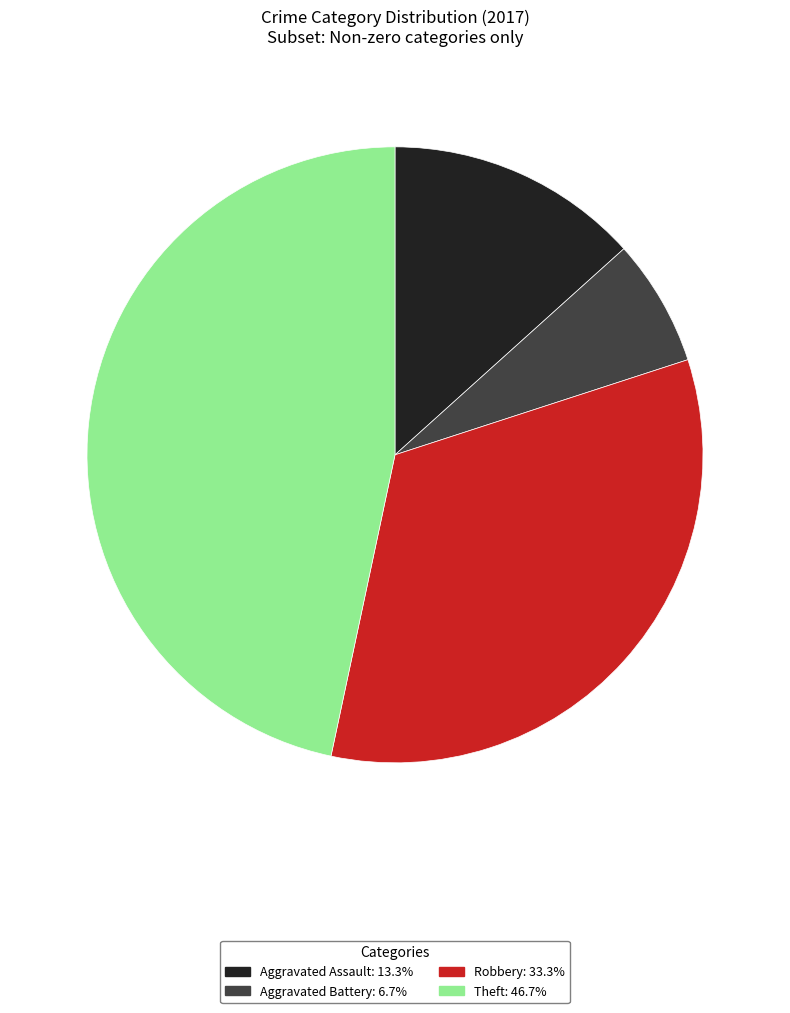

Count the number of slices in the pie.

4